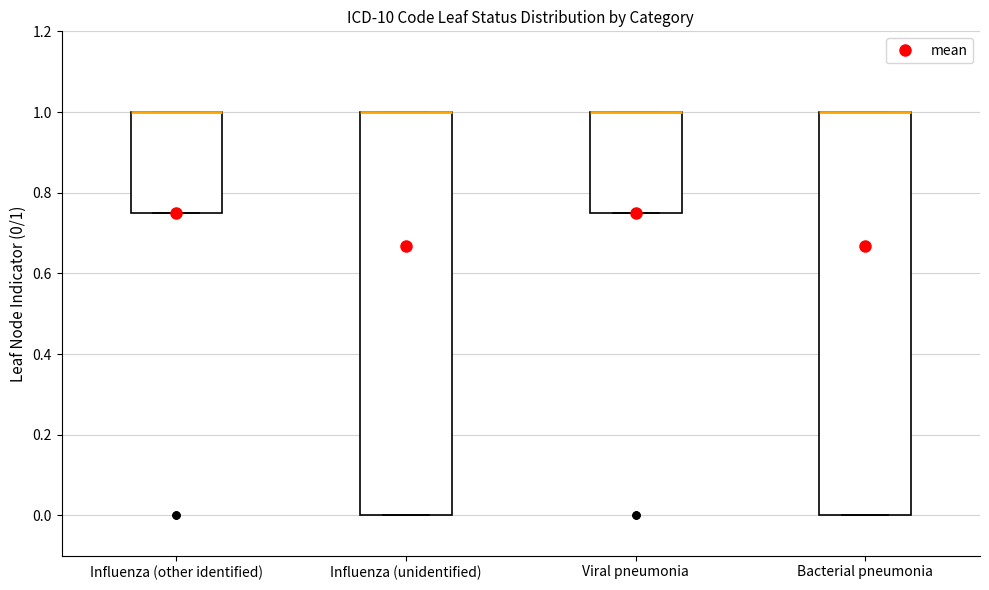

Reading left to right, read every box against the y-axis: the position of its median line, the range the box covers, and the ends of its whiskers. The values are not printed on the chart, so give them approximately, as read against the axis.

Influenza (other identified): median 1.00 (drawn on the box's upper edge), box 0.76 to 1.00, whiskers 0.76 to 1.00
Influenza (unidentified): median 1.00 (drawn on the box's upper edge), box 0.00 to 1.00, whiskers 0.00 to 1.00
Viral pneumonia: median 1.00 (drawn on the box's upper edge), box 0.76 to 1.00, whiskers 0.76 to 1.00
Bacterial pneumonia: median 1.00 (drawn on the box's upper edge), box 0.00 to 1.00, whiskers 0.00 to 1.00